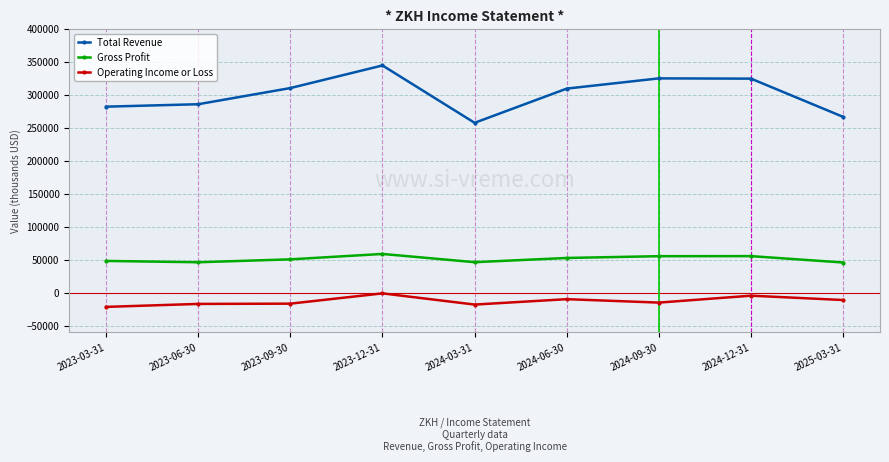

The Gross Profit series shows 21715 at 2023-06-30. True or false?

False